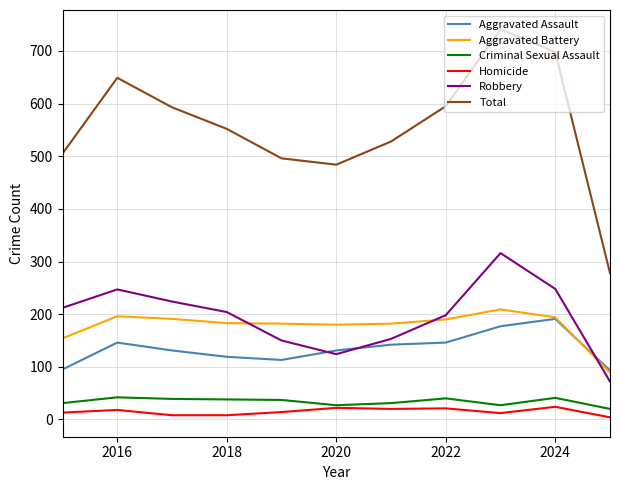

Which series has the largest total across all categories?

Total